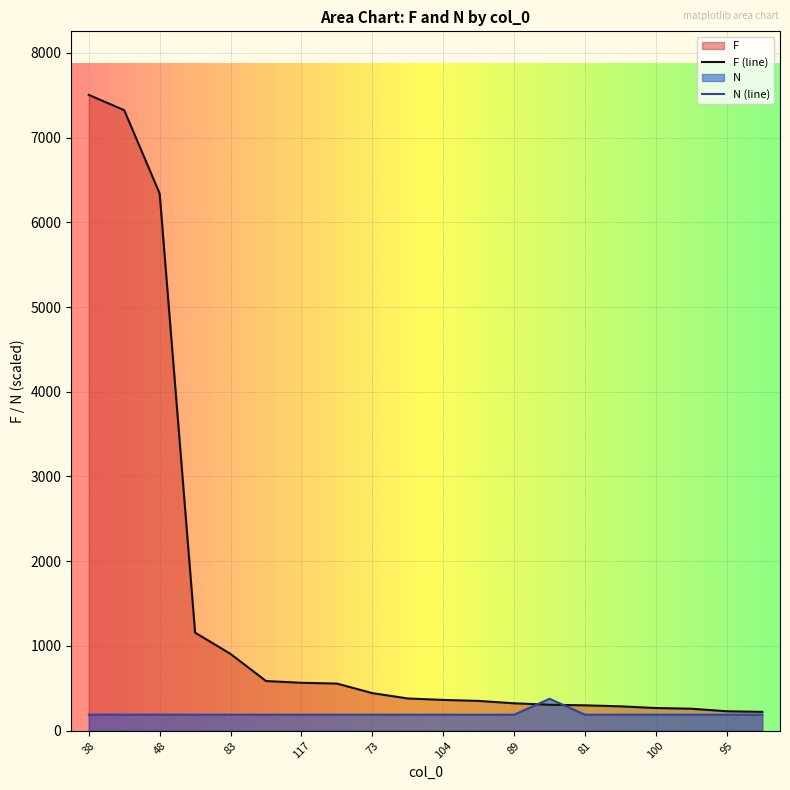

True or false: F has more than 0 interior local peaks.

False